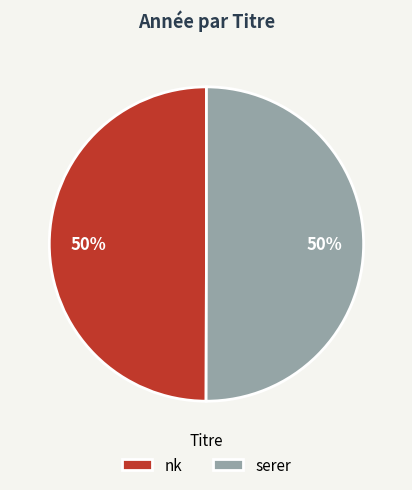

How many slices are in this pie chart?

2